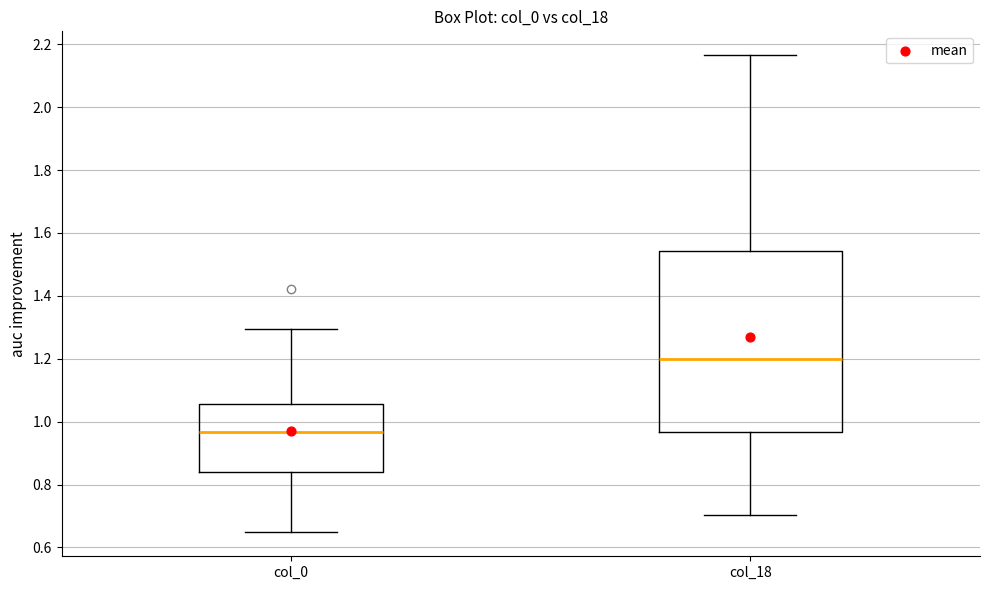

Reading left to right, read every box against the y-axis: the position of its median line, the range the box covers, and the ends of its whiskers. The values are not printed on the chart, so give them approximately, as read against the axis.

col_0: median 0.96, box 0.84 to 1.06, whiskers 0.64 to 1.30
col_18: median 1.20, box 0.96 to 1.54, whiskers 0.70 to 2.16